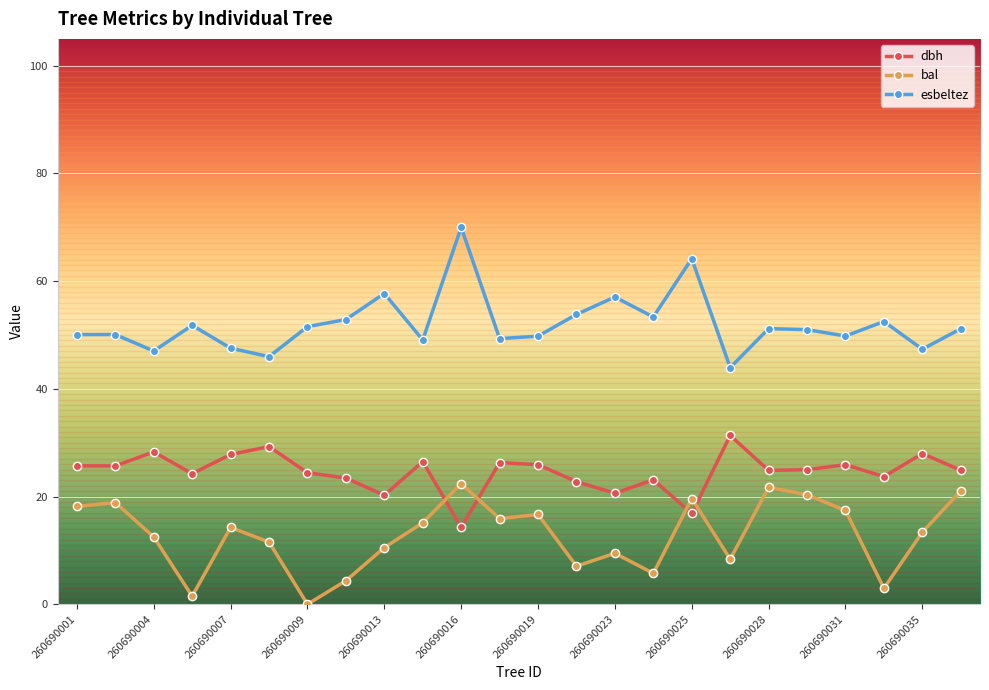

True or false: esbeltez and dbh intersect in this chart.

False